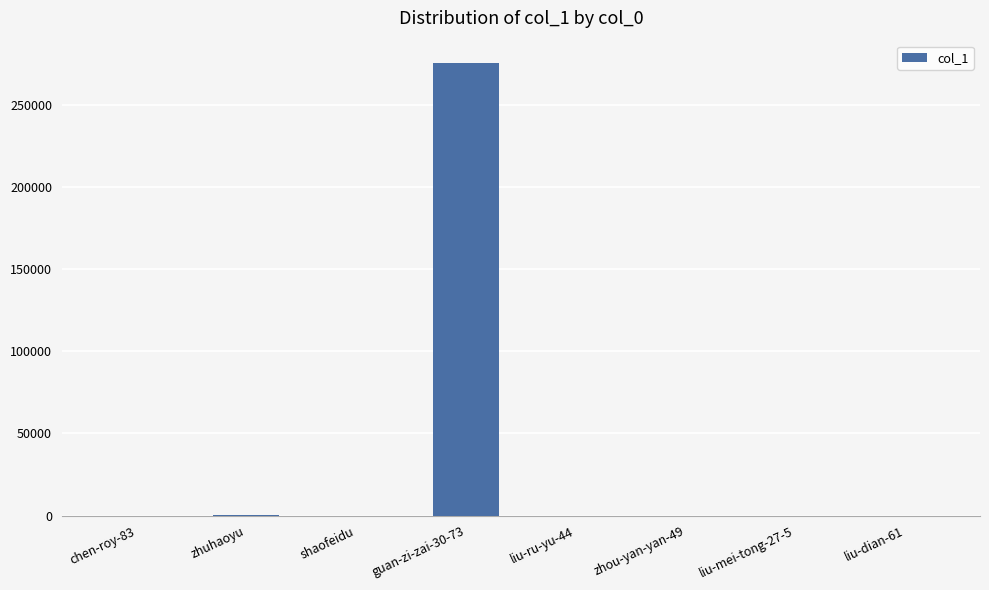

What is the ratio of the value at chen-roy-83 to the value at shaofeidu?

0.4